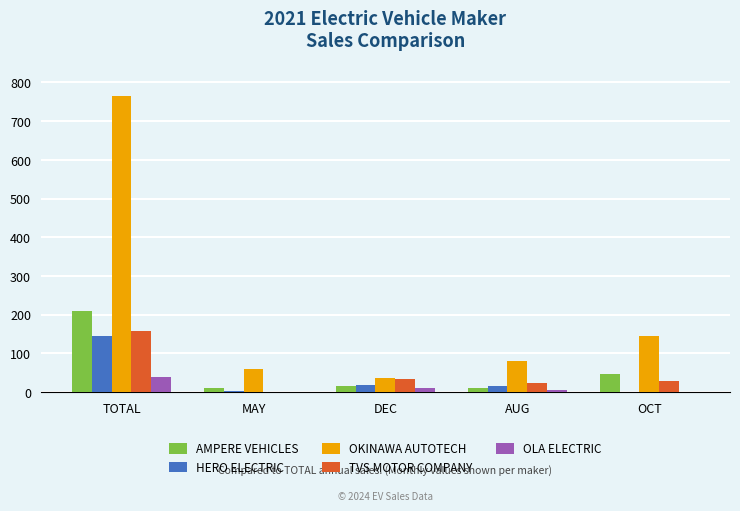

What is the average value of the TVS MOTOR COMPANY series?

49